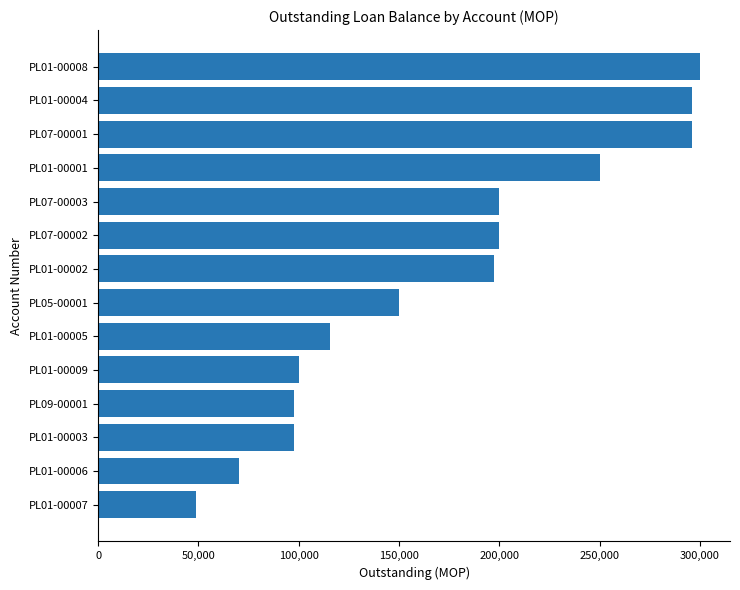

What is the ratio of the value at PL01-00002 to the value at PL01-00004?

0.7